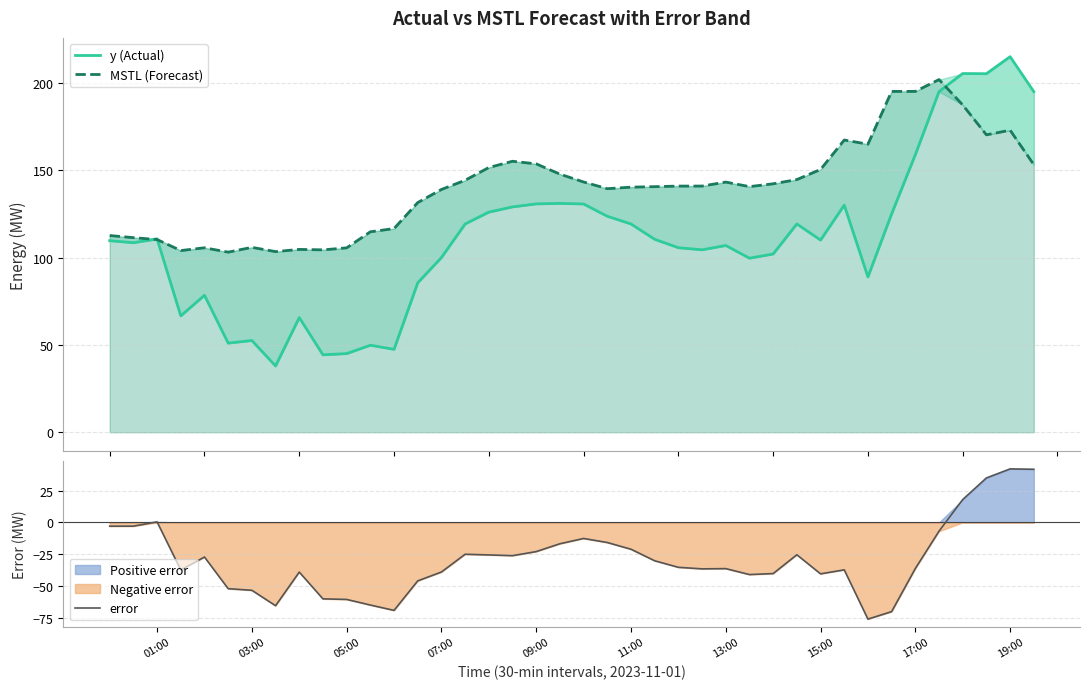

What is the smallest value displayed?

-76.0